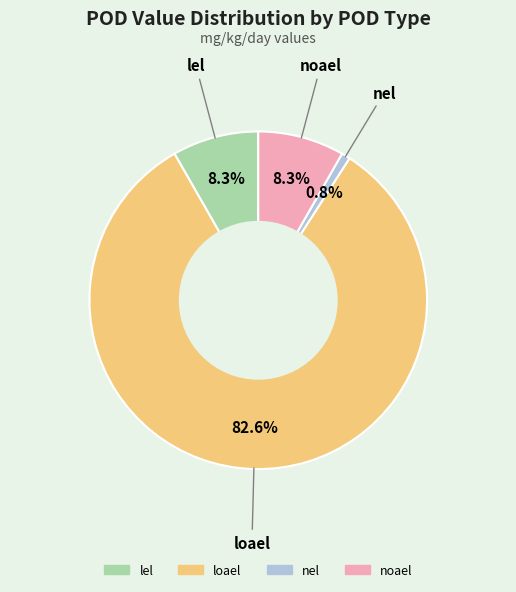

What percentage is the noael slice, to the nearest percent?

8%